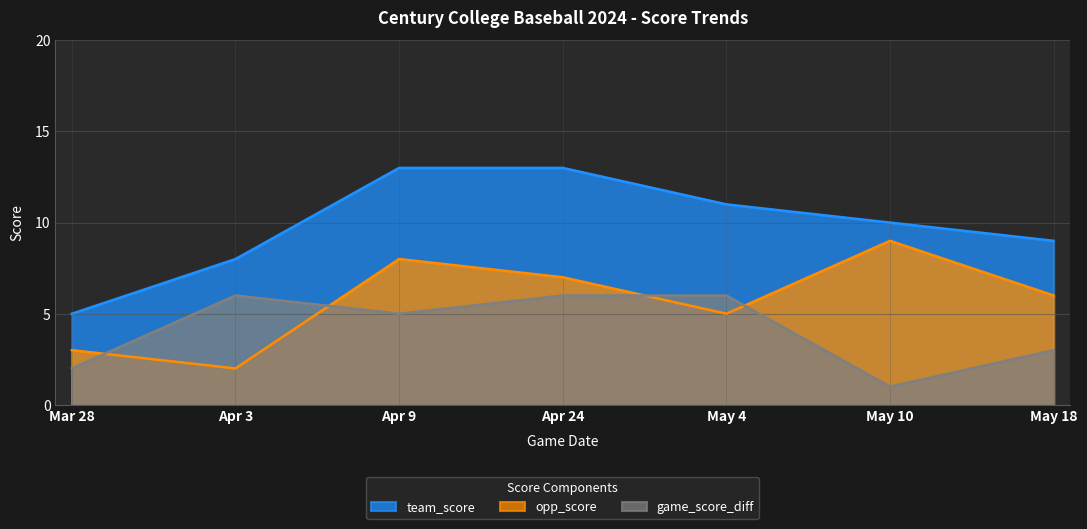

True or false: team_score and opp_score cross at least once.

False